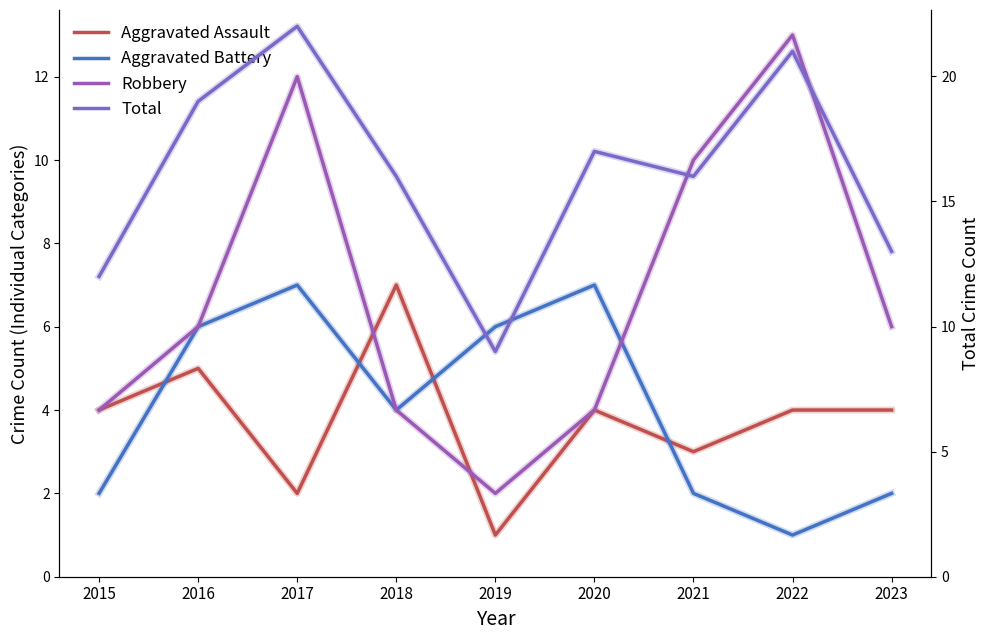

How many interior local valleys does the Robbery series have?

1